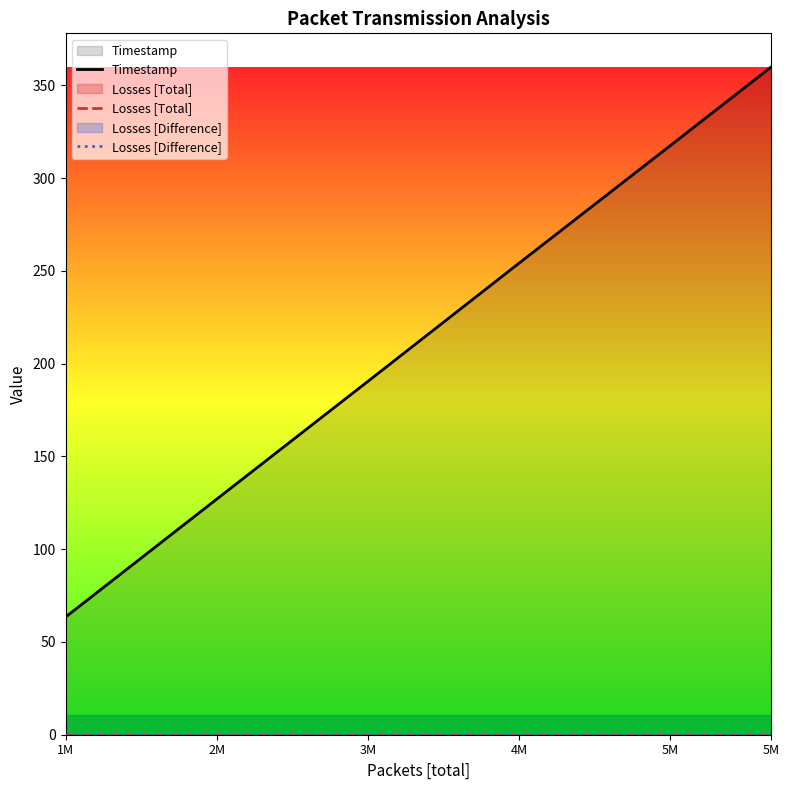

At which category is the sum across all series the highest?

5M